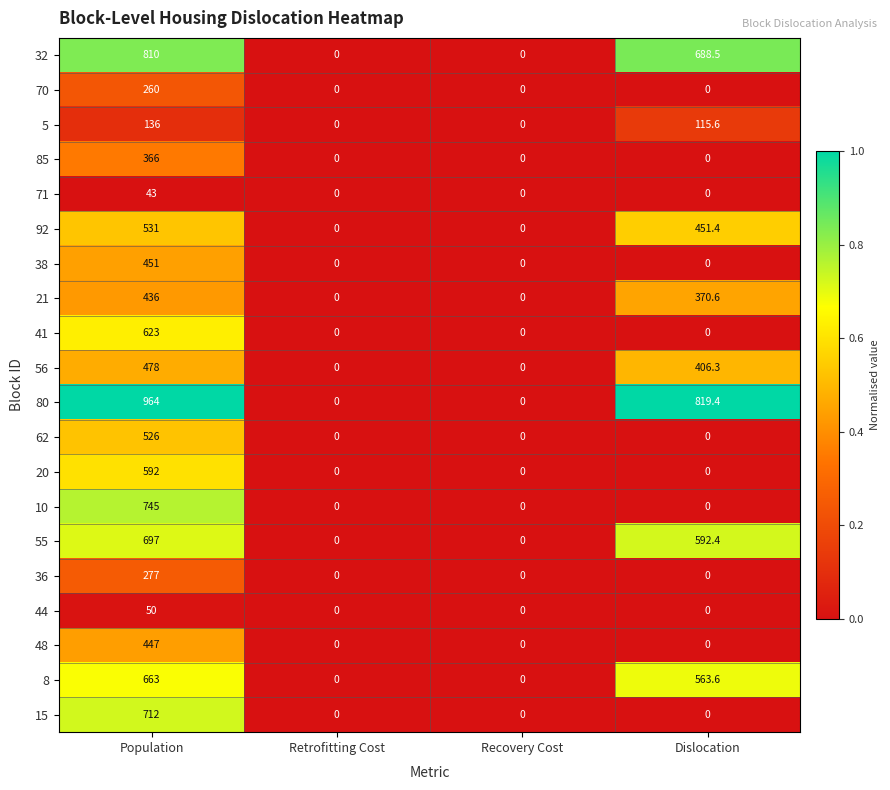

Between Population and Retrofitting Cost, which series saw the biggest shift?

80